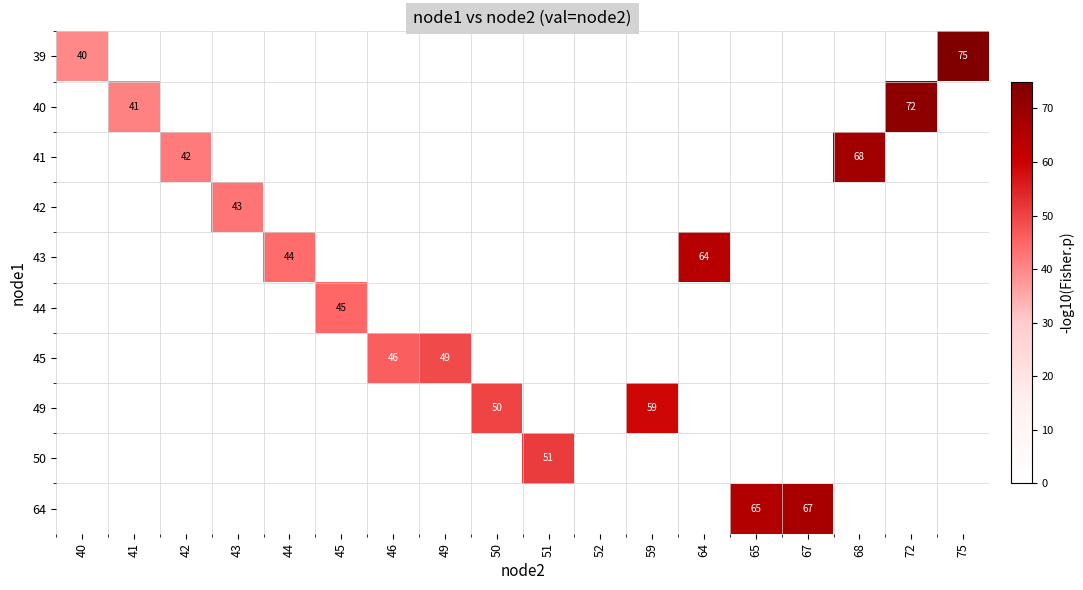

The 45 series shows 0 at 67. True or false?

True